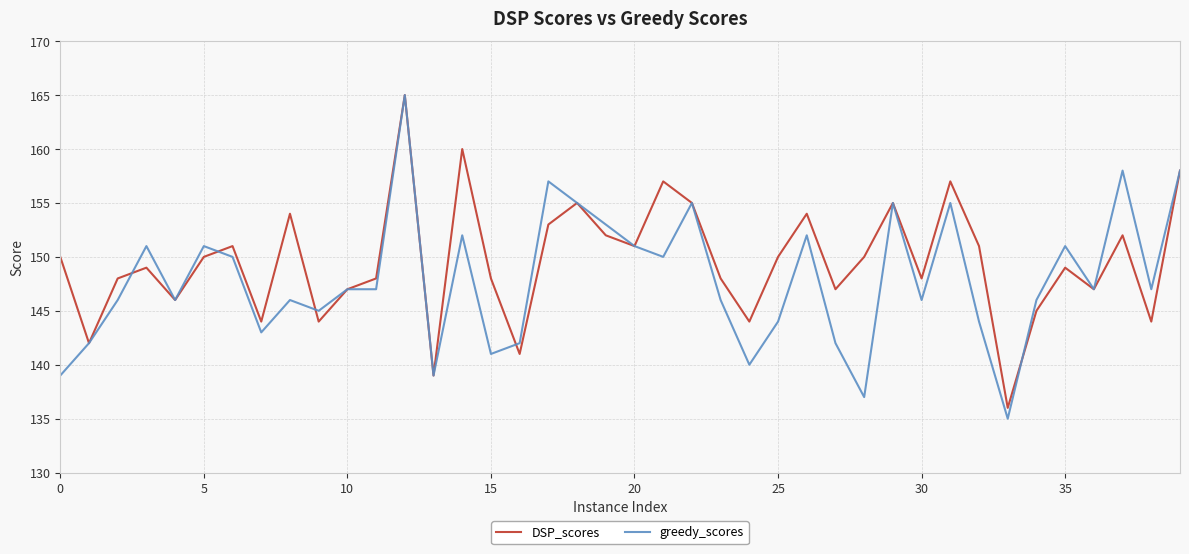

Which series has the largest total across all categories?

DSP_scores